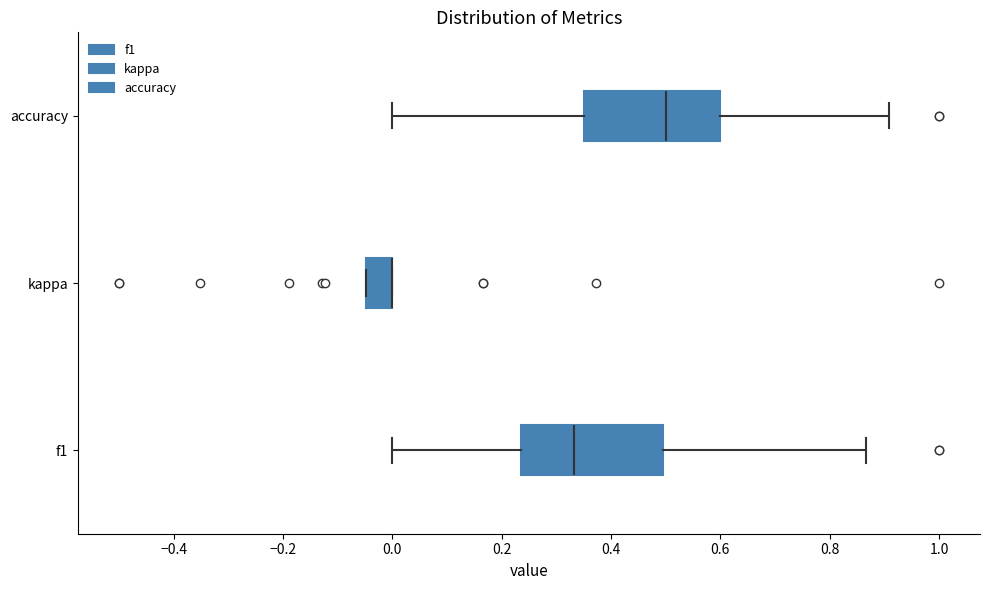

Where is the left edge of the box for kappa on the x-axis? The values are not printed on the chart, so give them approximately, as read against the axis.

-0.04